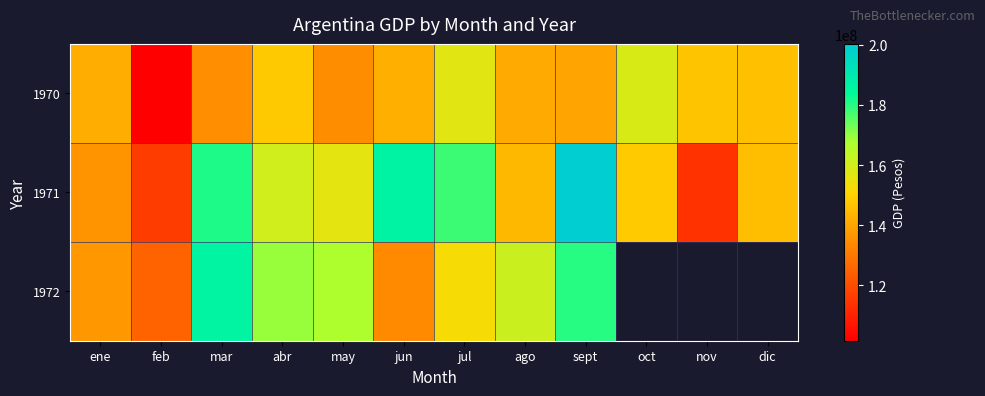

What is the approximate value of 1970 at oct?

158800000.0